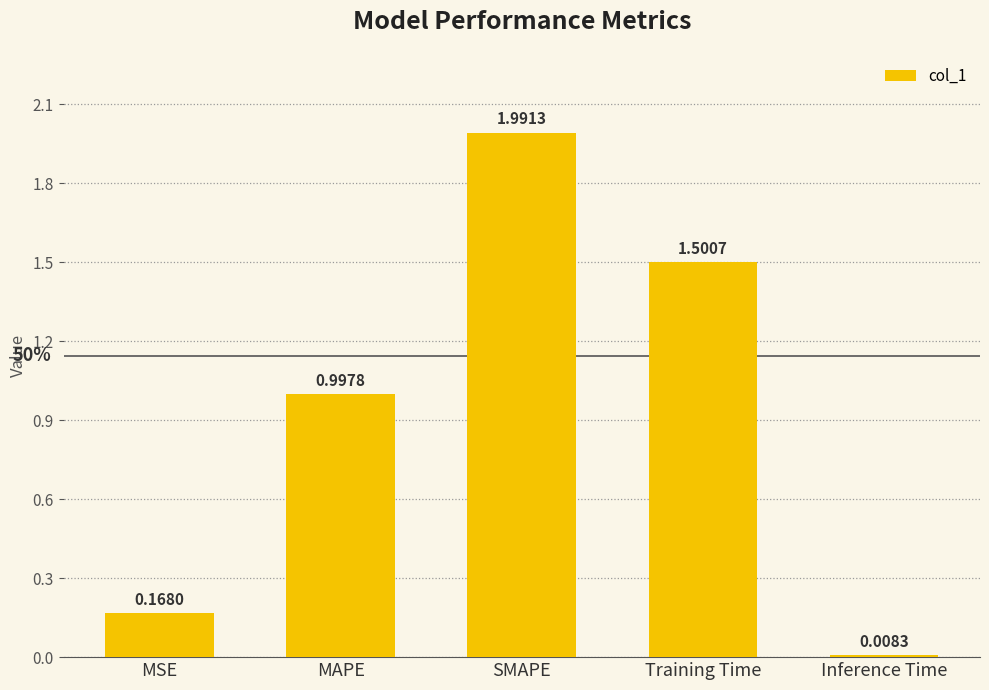

What is the approximate value at MAPE?

1.0